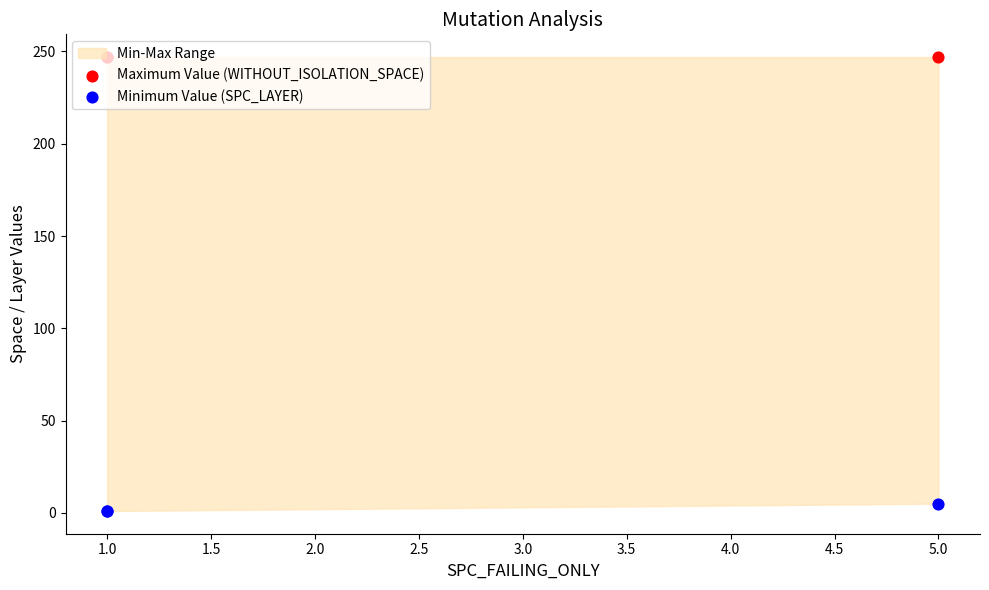

Which series has the largest total across all categories?

Maximum Value (WITHOUT_ISOLATION_SPACE)